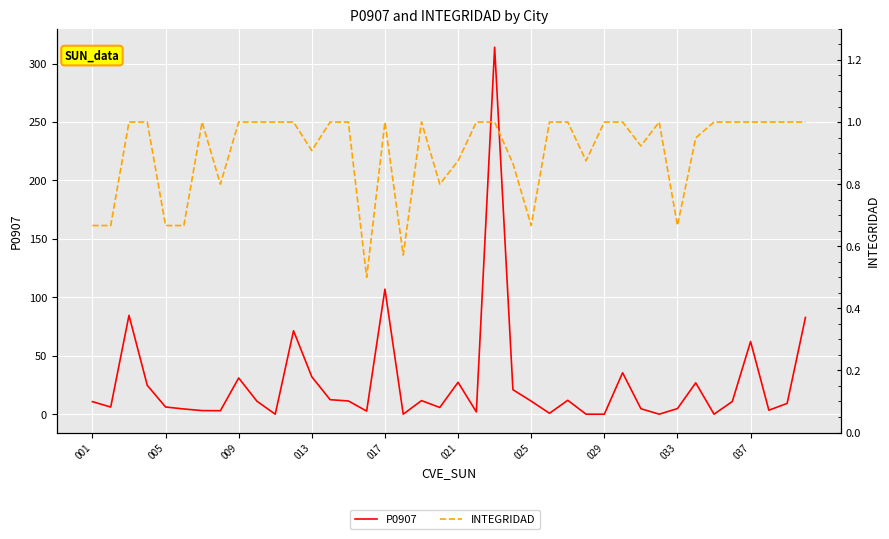

What is the difference between the INTEGRIDAD values at 24 and 18?

0.3